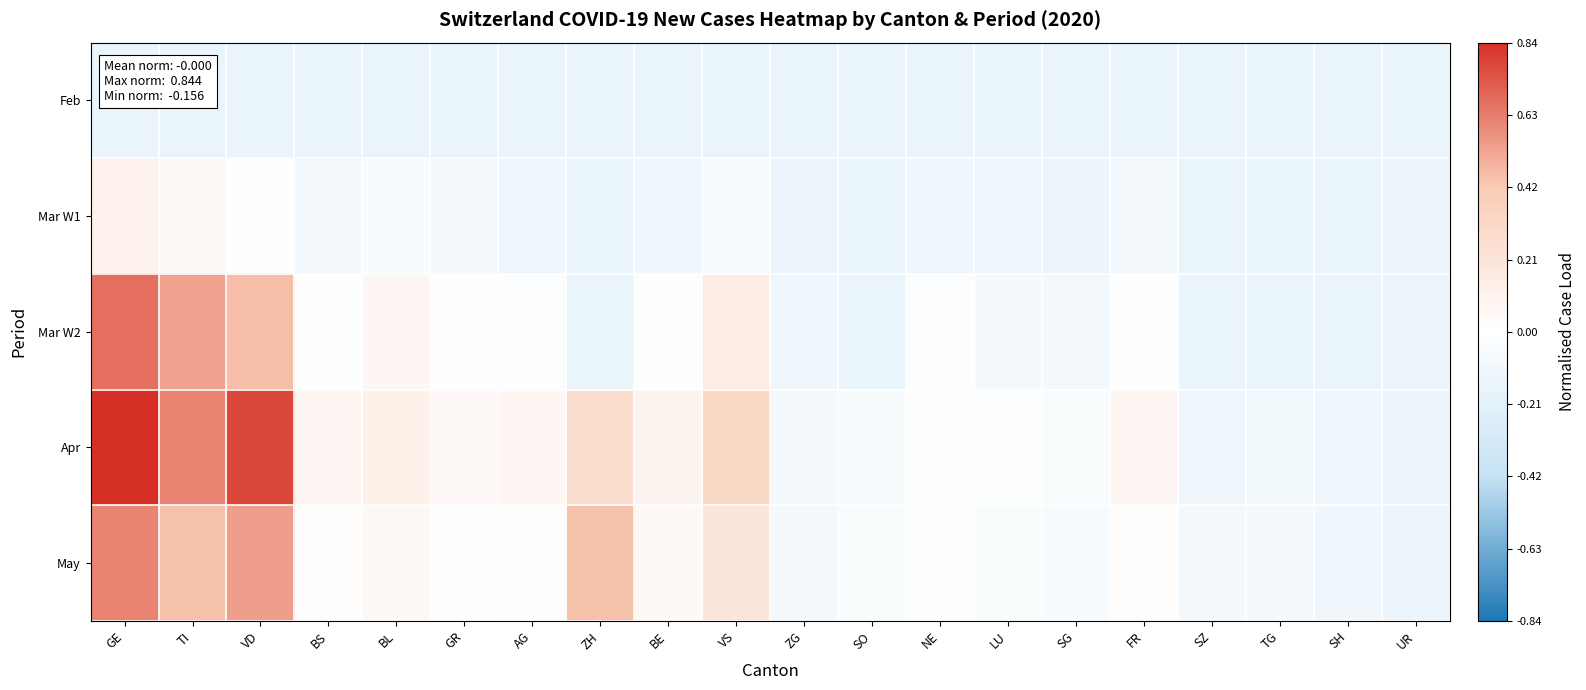

List the series in order of their peak value, lowest first.

Feb, Mar W1, May, Mar W2, Apr